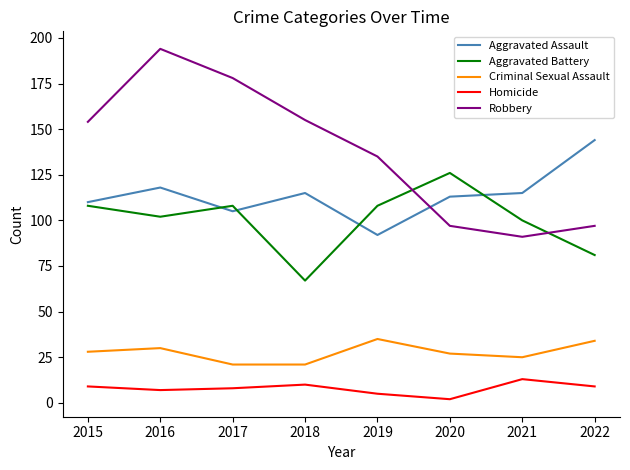

Where is the first local maximum for Aggravated Assault?

2016